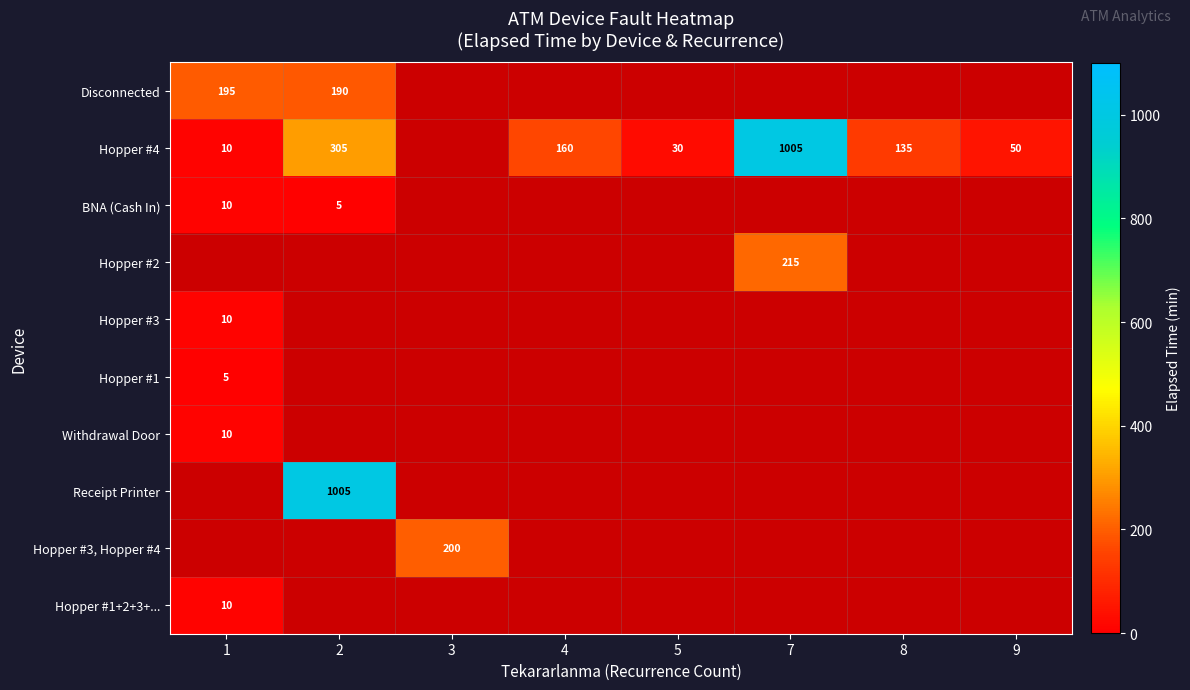

The Hopper #1+2+3+... series shows 2 at 1. True or false?

False